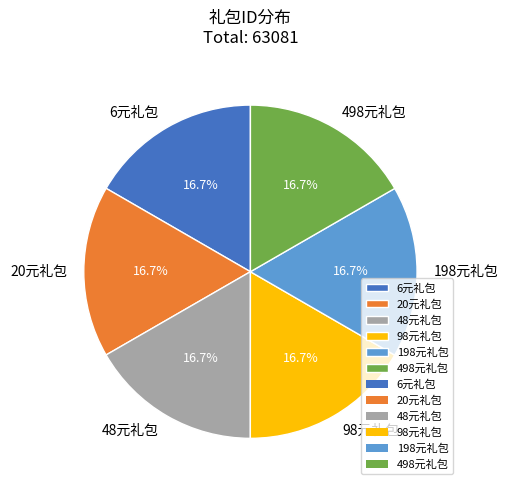

The 20元礼包 slice represents 17% of the pie. True or false?

True